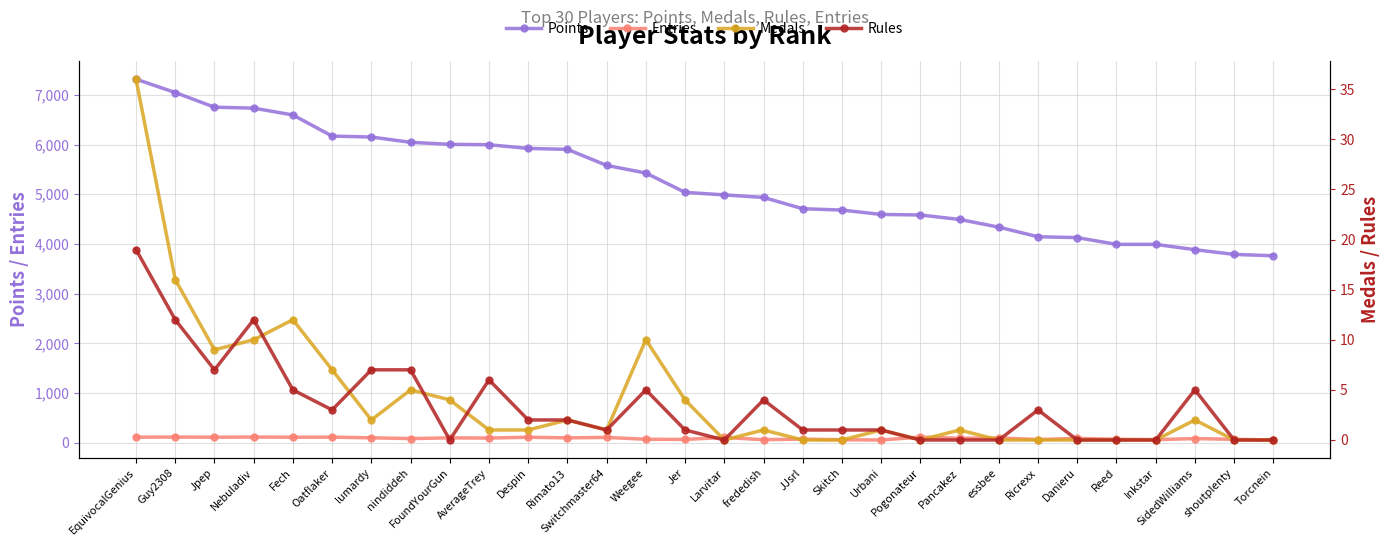

Is it true that Points equals 7315 at EquivocalGenius?

True